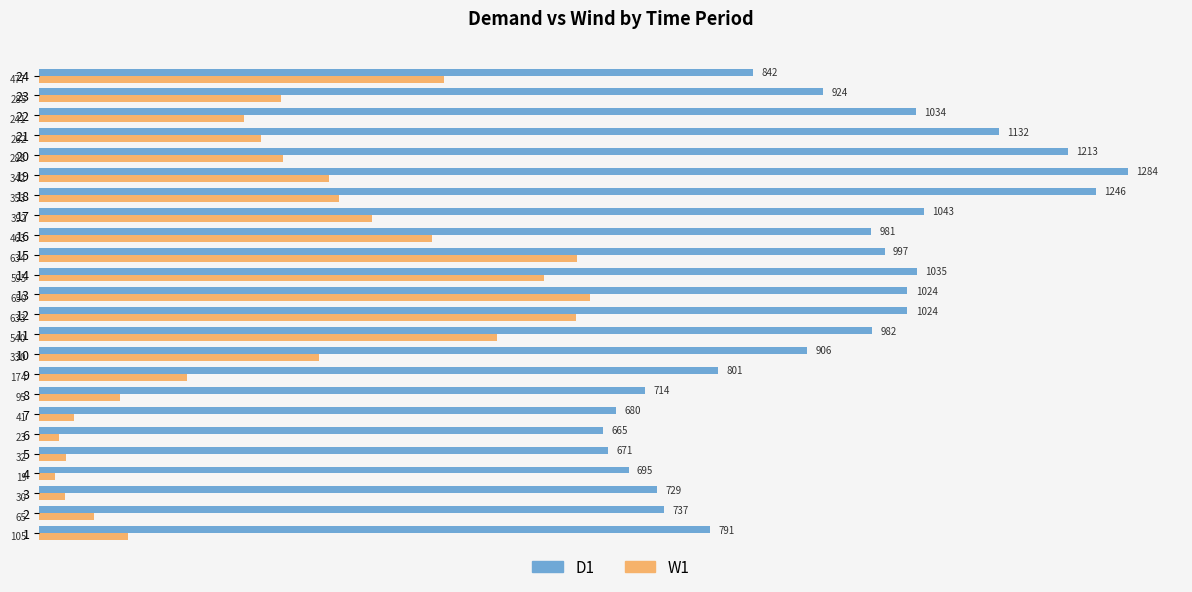

At how many categories does at least one series exceed 912?

13